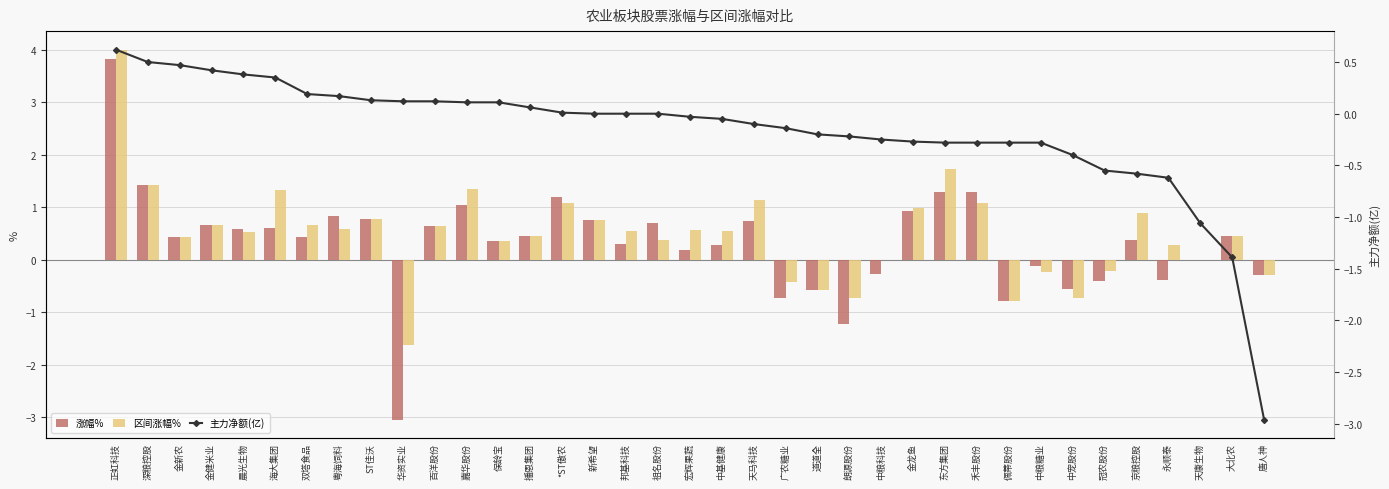

What is the lowest value of the 涨幅% series?

-3.0